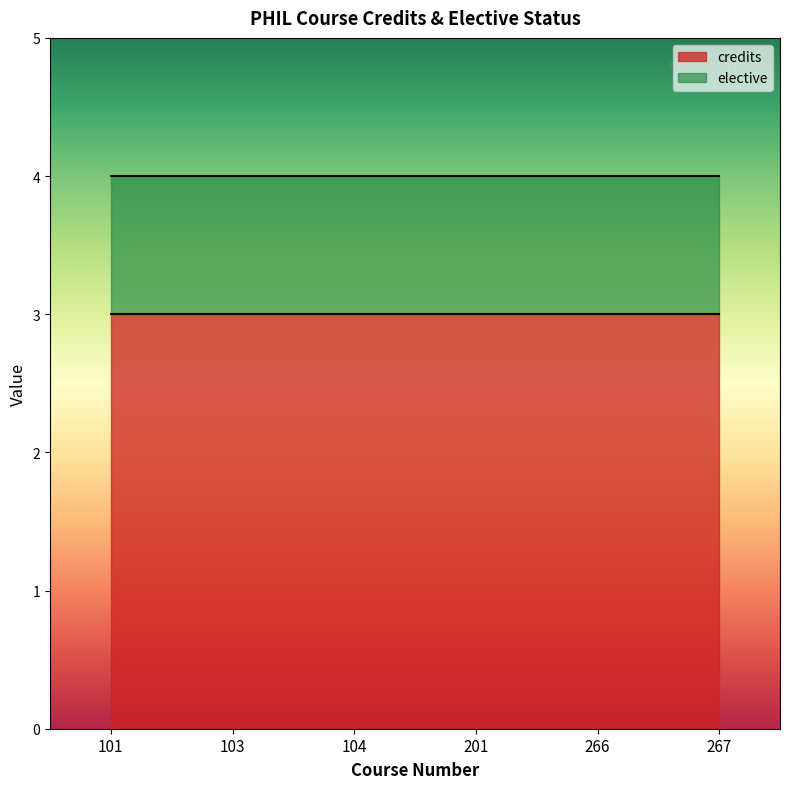

What is the value of the credits point at the 6th from the left?

3